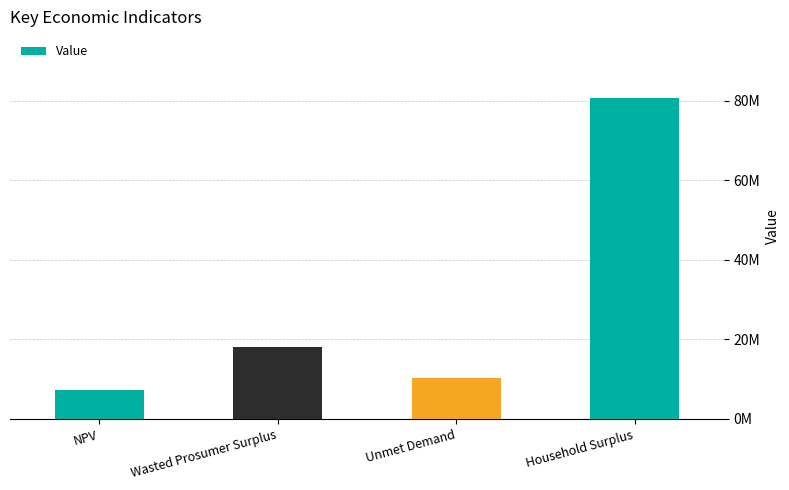

What is the label of the 1st bar from the left?

NPV